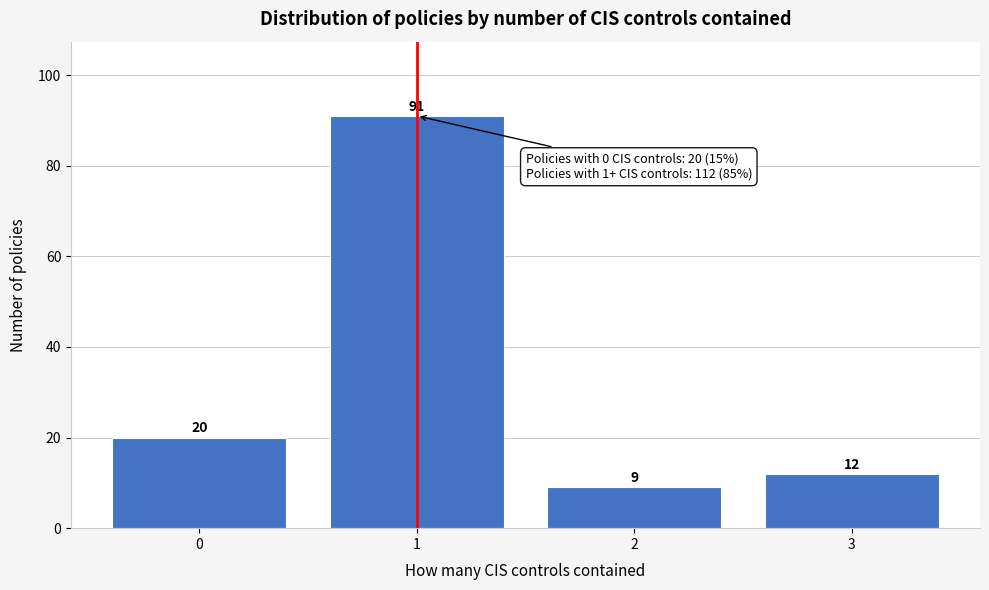

Reading right to left, transcribe all the data shown in this chart.

12	9	91	20